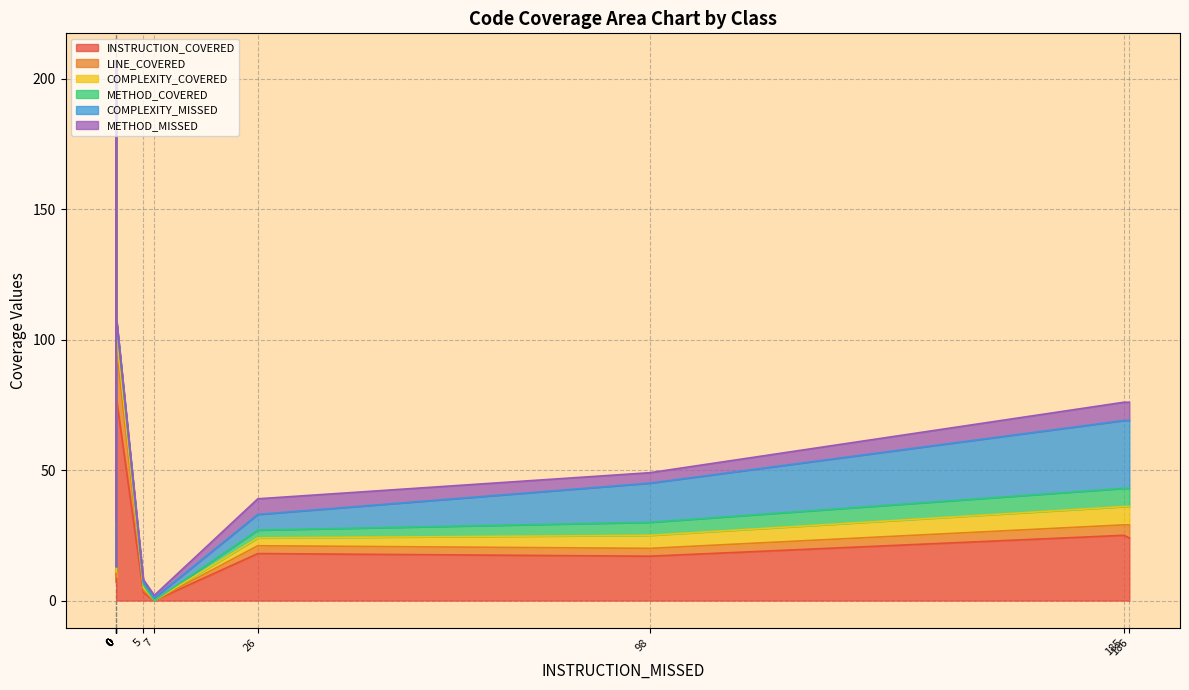

What is the average value of the INSTRUCTION_COVERED series?

45